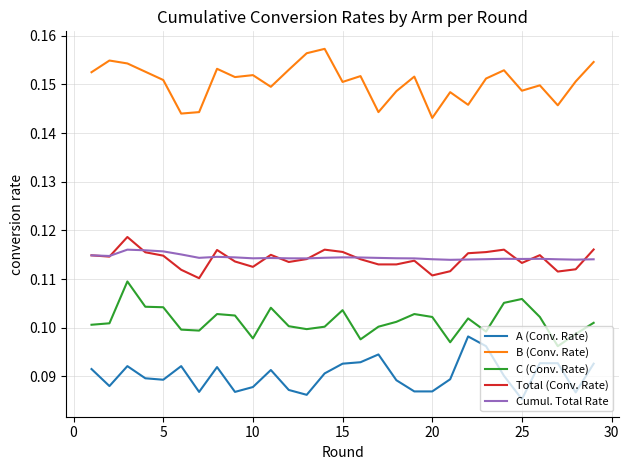

Which series has the largest total across all categories?

B (Conv. Rate)